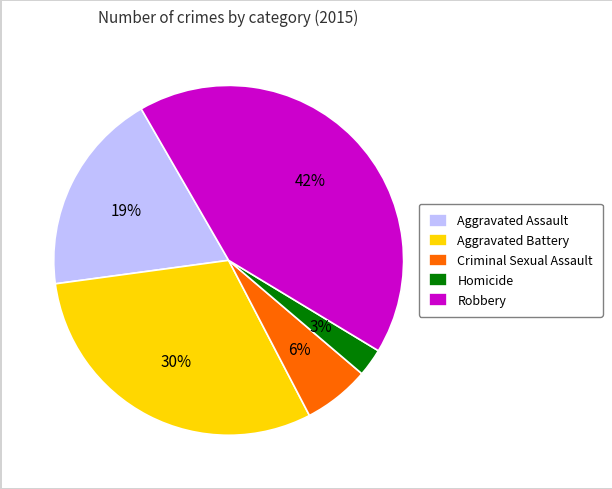

Count the number of slices in the pie.

5